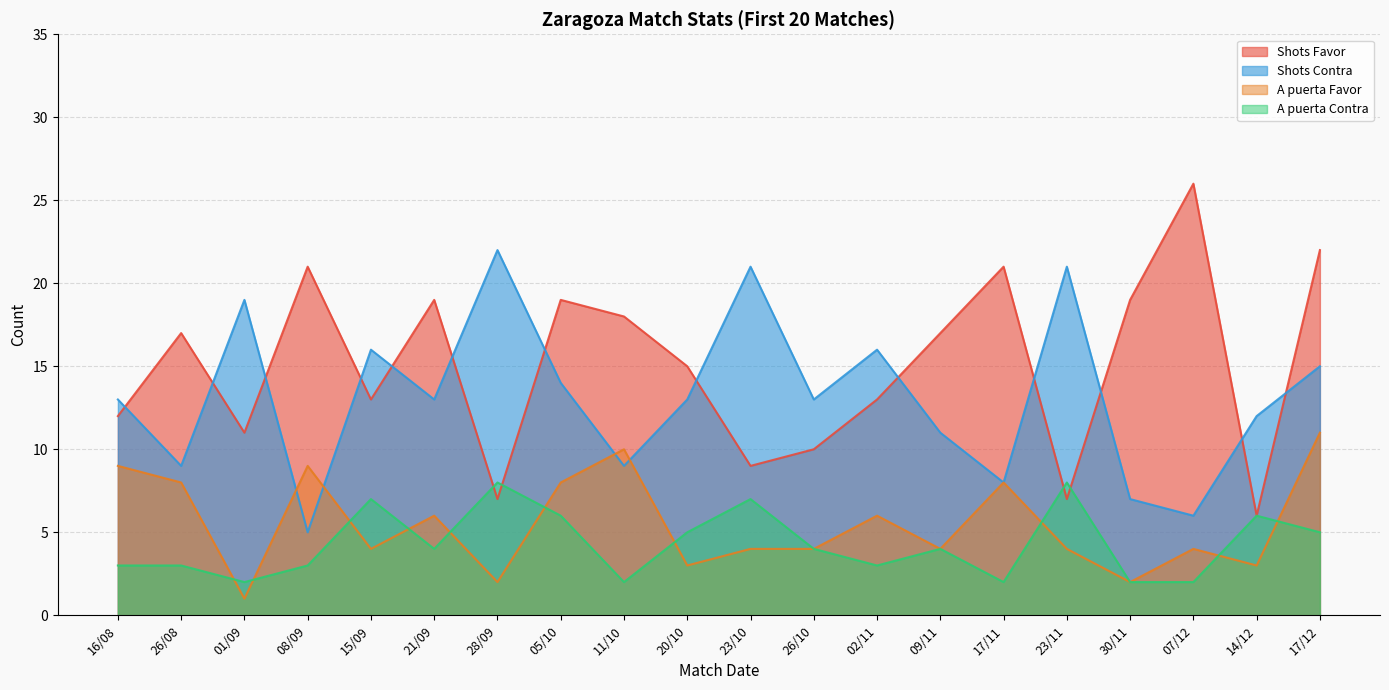

What is the label of the 20th point from the right?

16/08